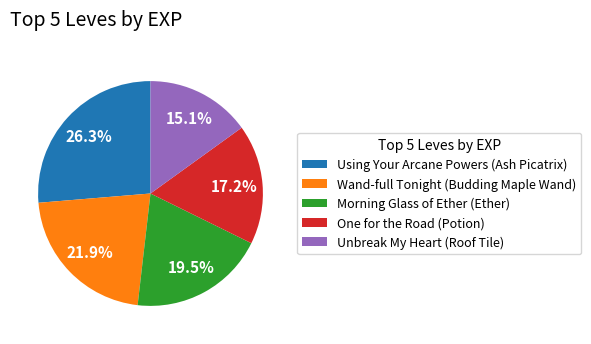

Rank the categories by value from lowest to highest.

Unbreak My Heart (Roof Tile), One for the Road (Potion), Morning Glass of Ether (Ether), Wand-full Tonight (Budding Maple Wand), Using Your Arcane Powers (Ash Picatrix)